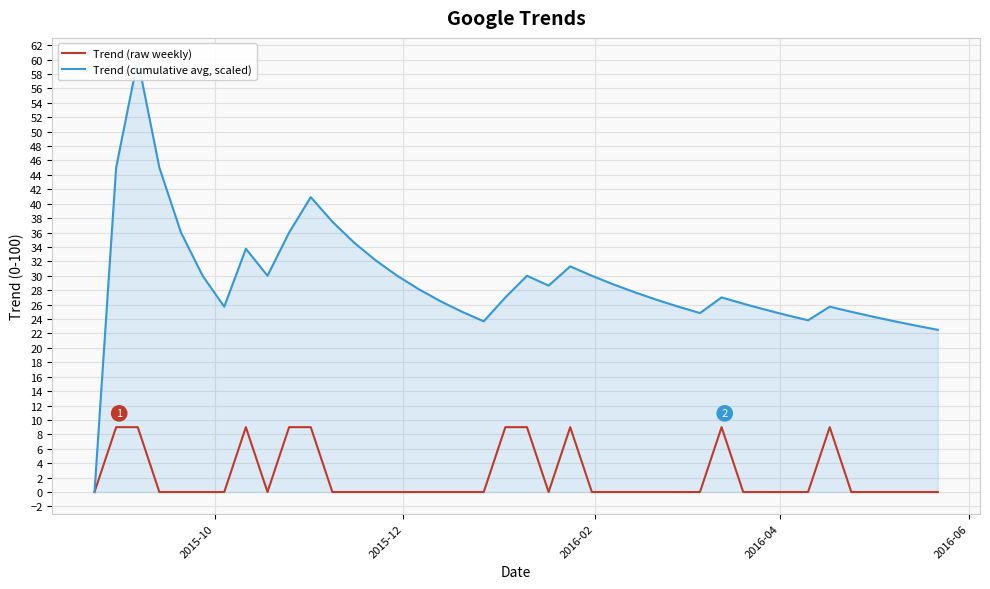

How many interior local peaks does the Trend (cumulative avg, scaled) series have?

7